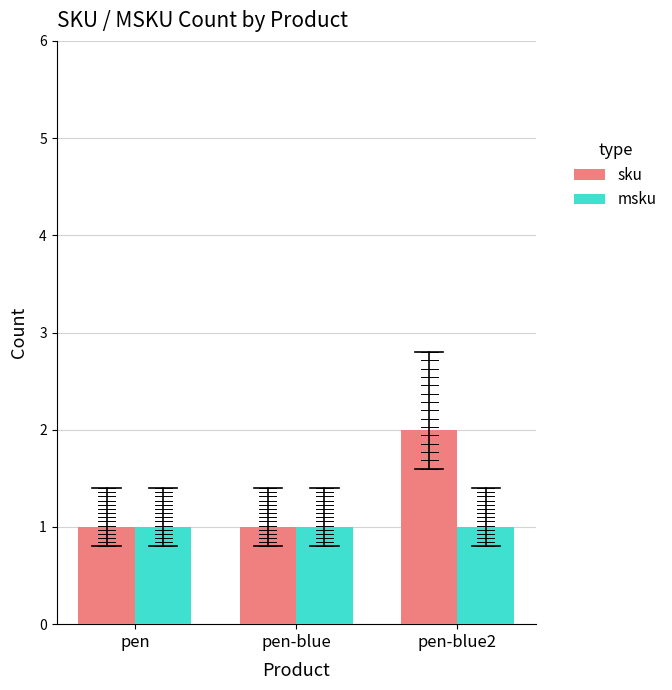

Is the value of msku at pen-blue2 greater than the value of sku at pen-blue2?

No